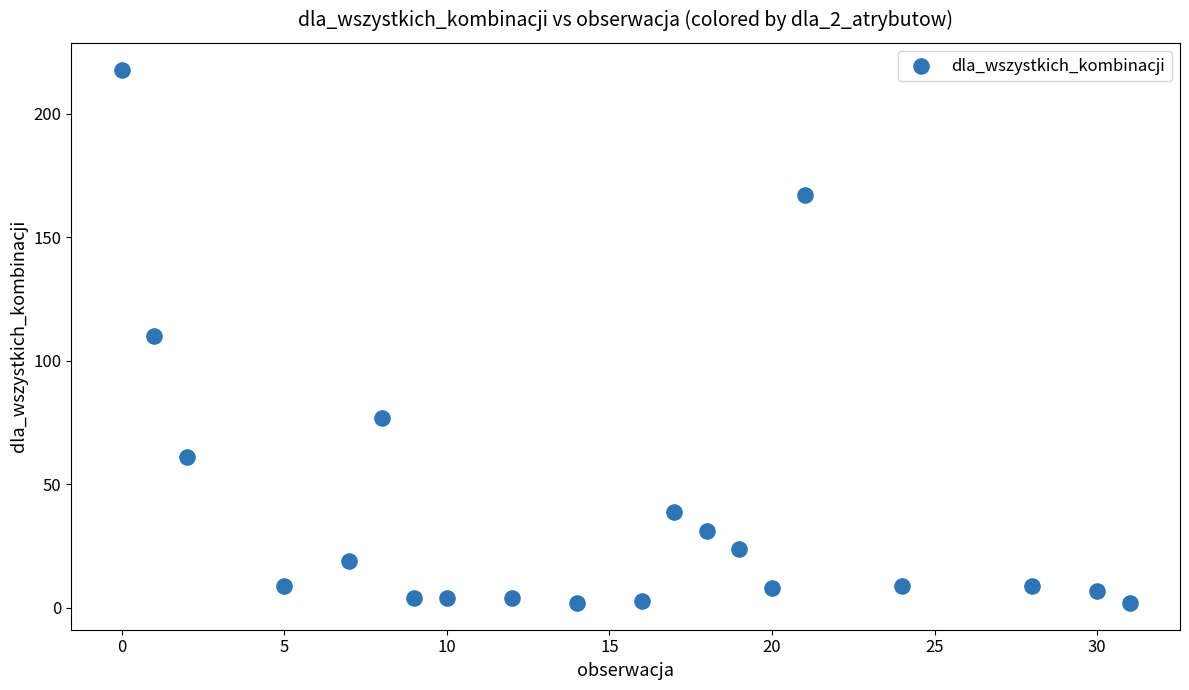

What is the range of Y values (max minus min)?

216